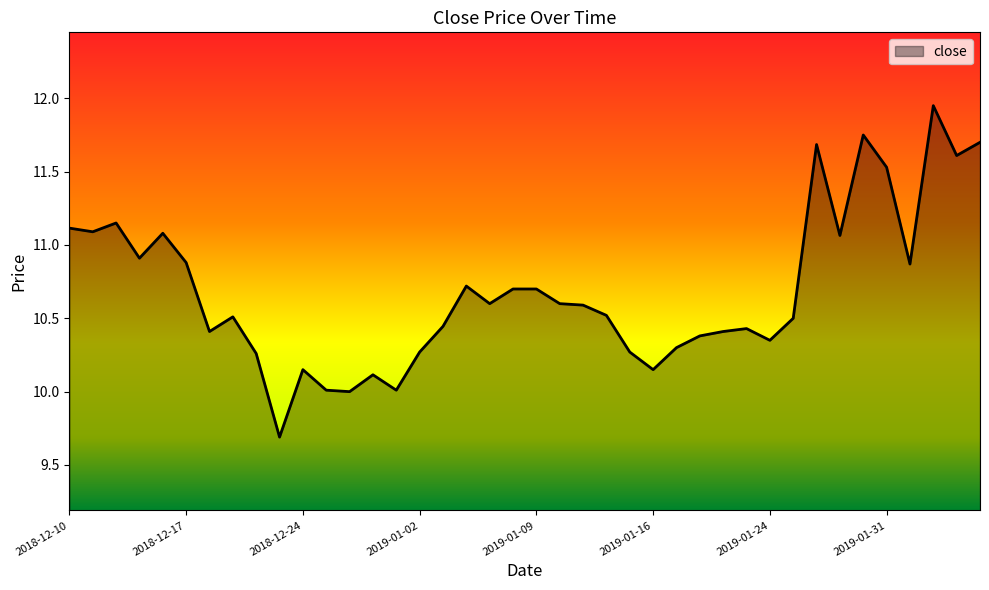

What is the minimum value shown in the chart?

9.7